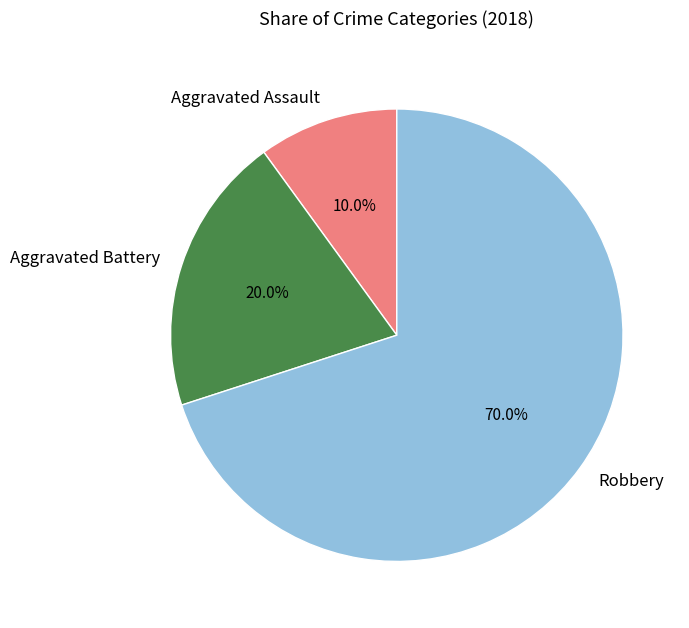

How much of the chart is everything except Robbery?

30.0%